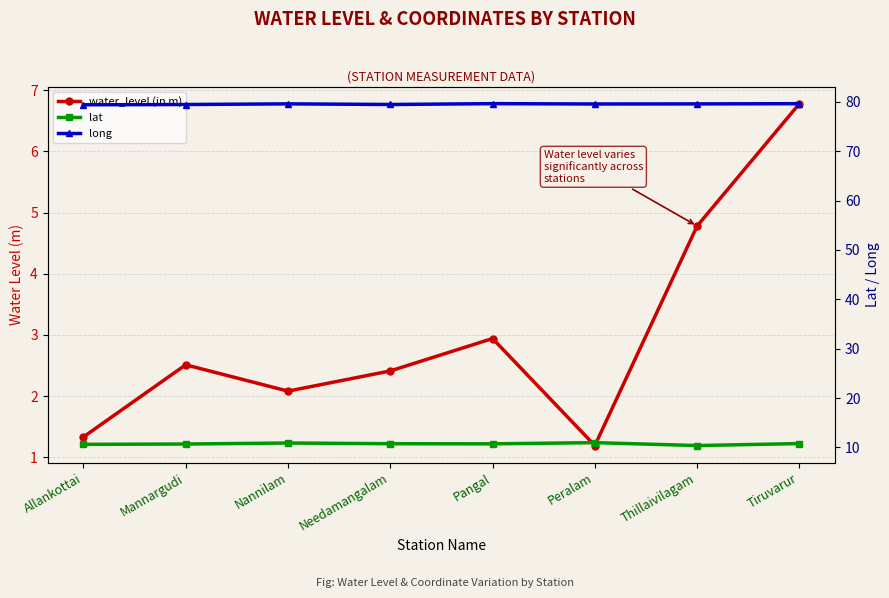

True or false: water_level (in m) and lat intersect in this chart.

False